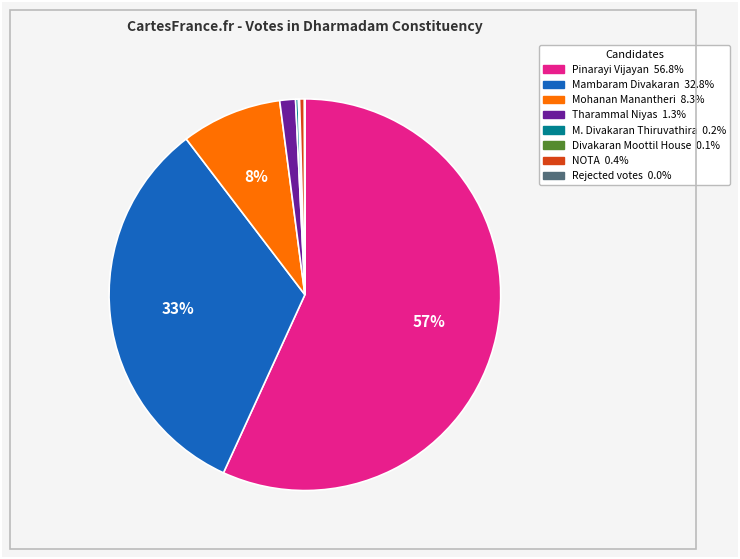

To the nearest percent, what is the average slice percentage?

12%